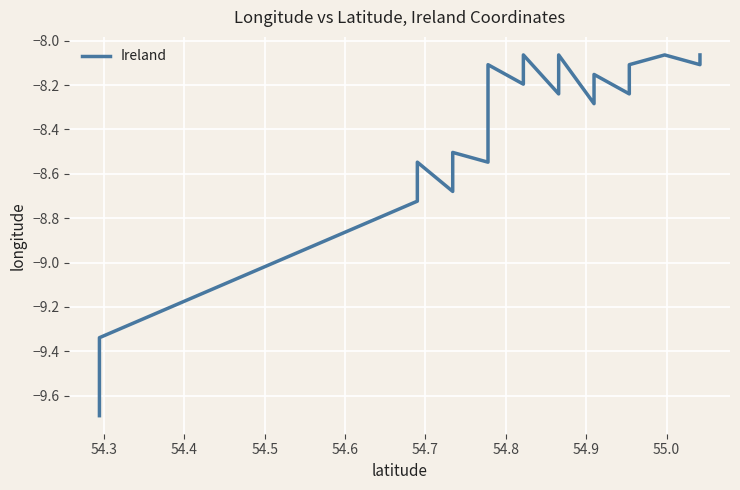

What is the maximum value shown in the chart?

-8.1